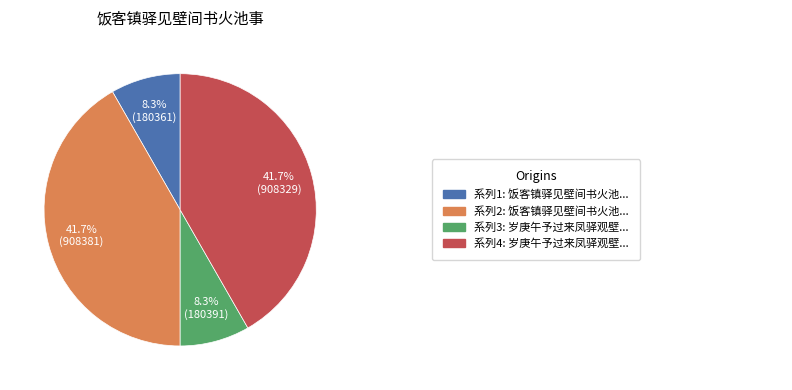

Does any single category account for the majority?

No